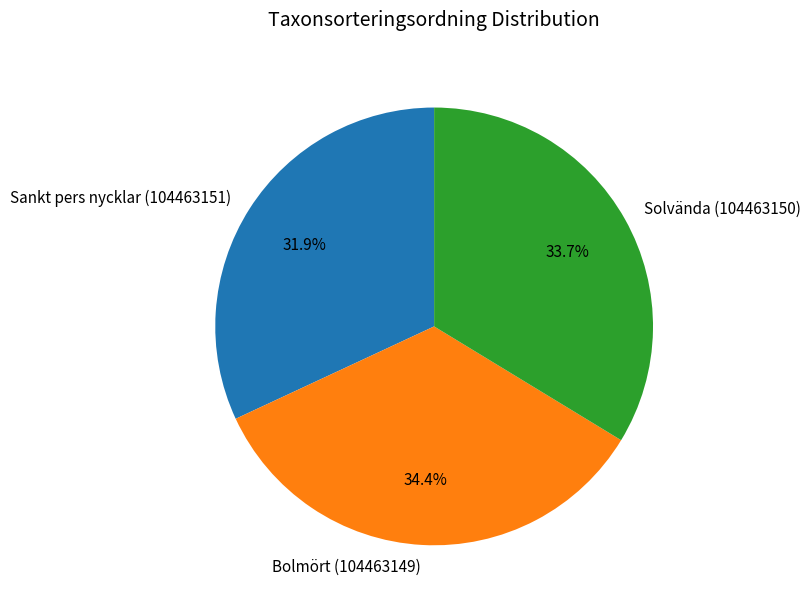

Between Solvända (104463150) and Bolmört (104463149), which is larger?

Bolmört (104463149)